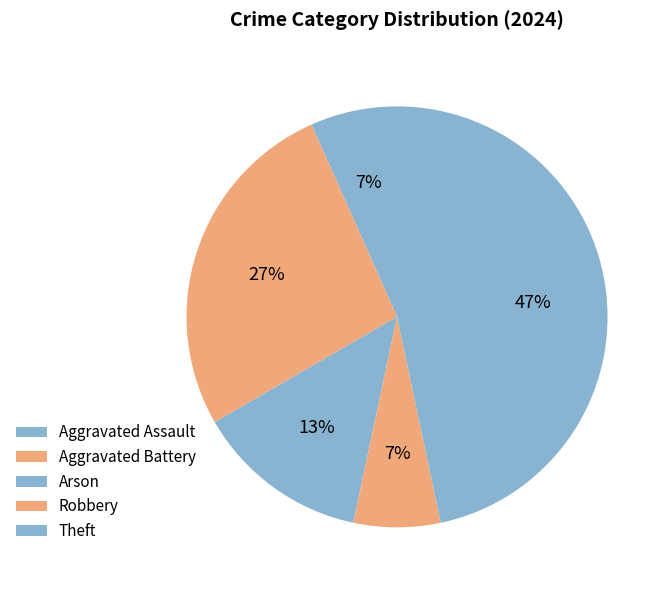

Count the number of slices in the pie.

5